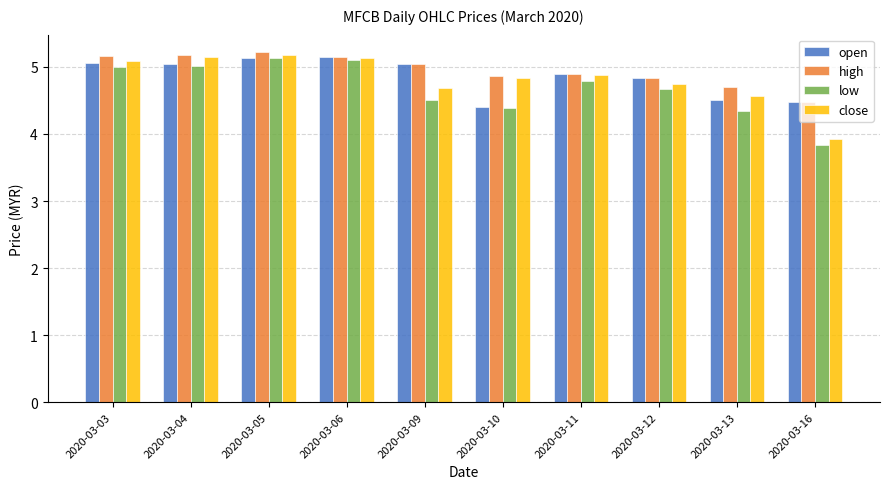

The low series shows 7.7 at 2020-03-11. True or false?

False